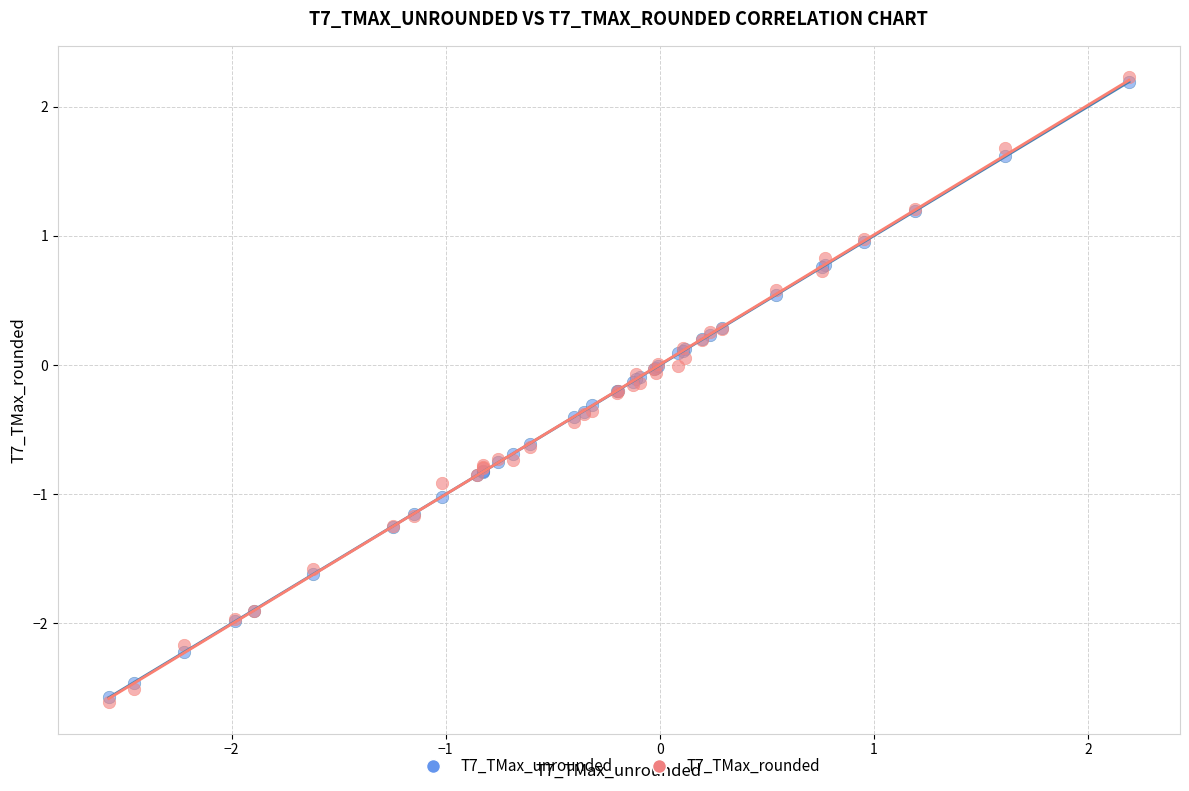

What are all the series names shown in the legend?

T7_TMax_unrounded, T7_TMax_rounded